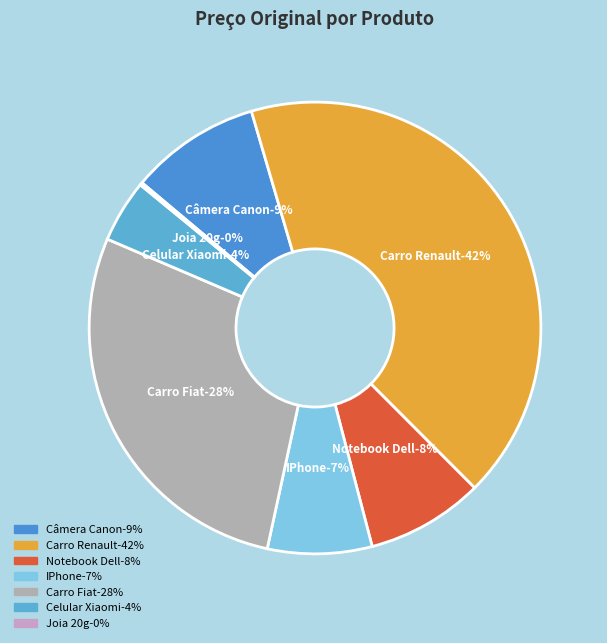

Does Câmera Canon represent more than half of the total?

No